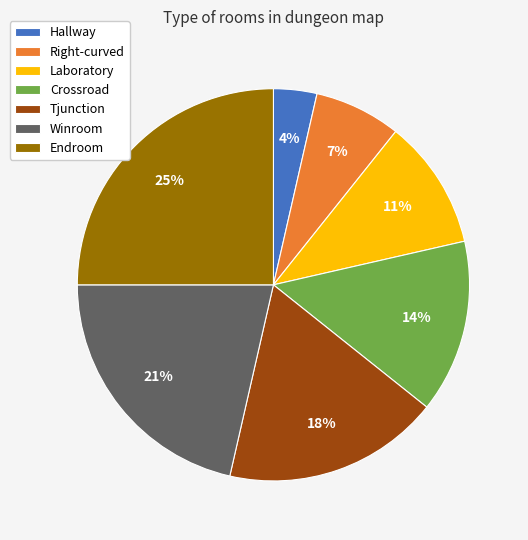

Count the number of slices in the pie.

7